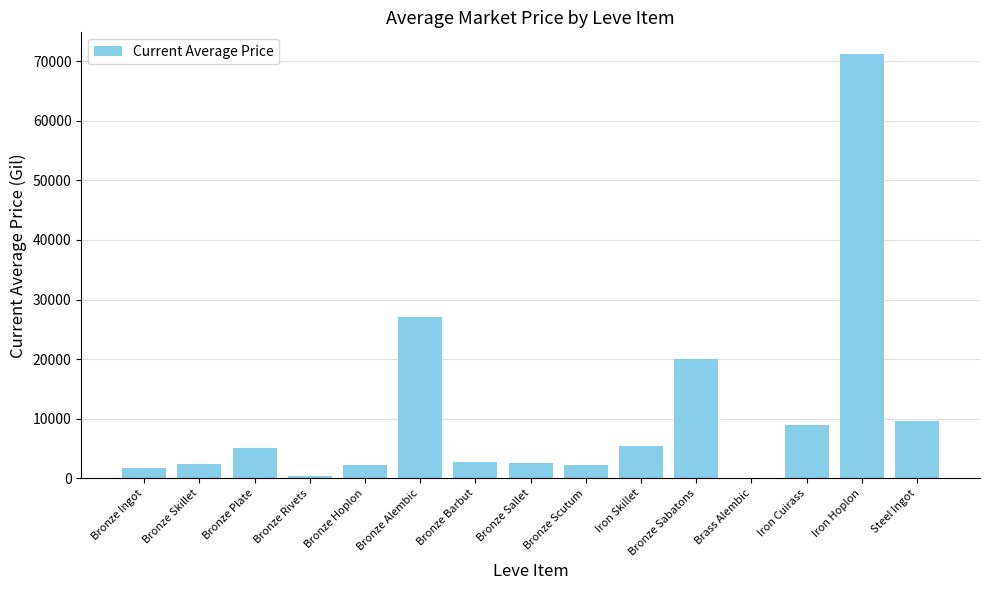

Where is the data nearest to the value 35626?

Bronze Alembic